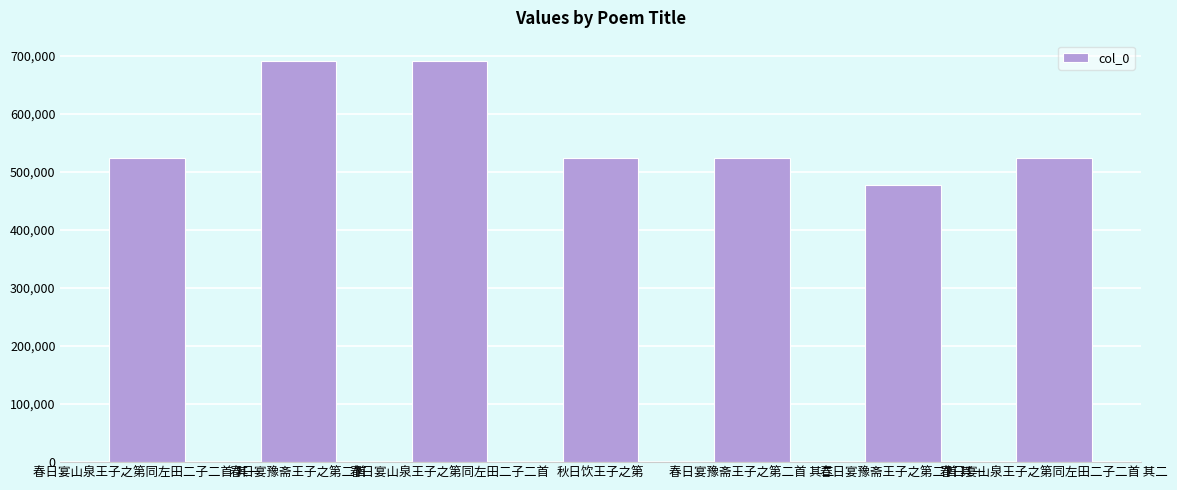

What is the minimum value shown in the chart?

477662